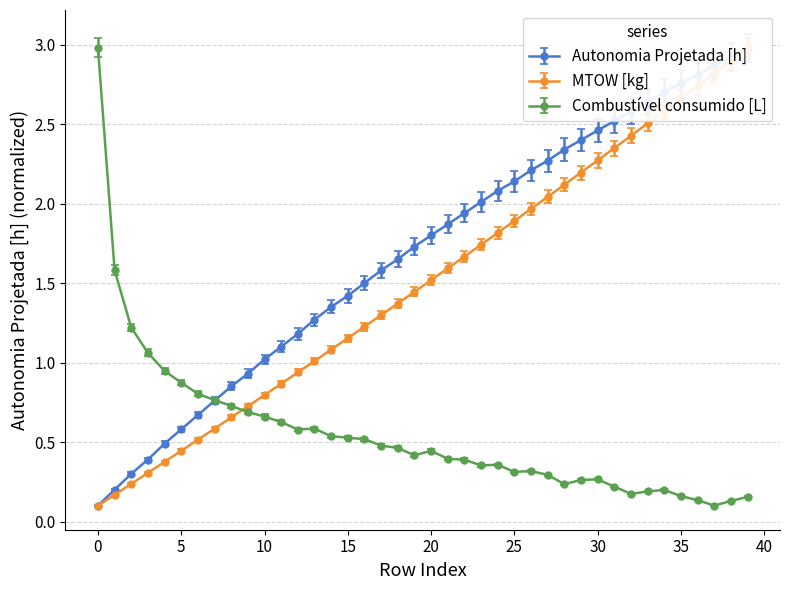

True or false: Autonomia Projetada [h] and MTOW [kg] intersect in this chart.

False